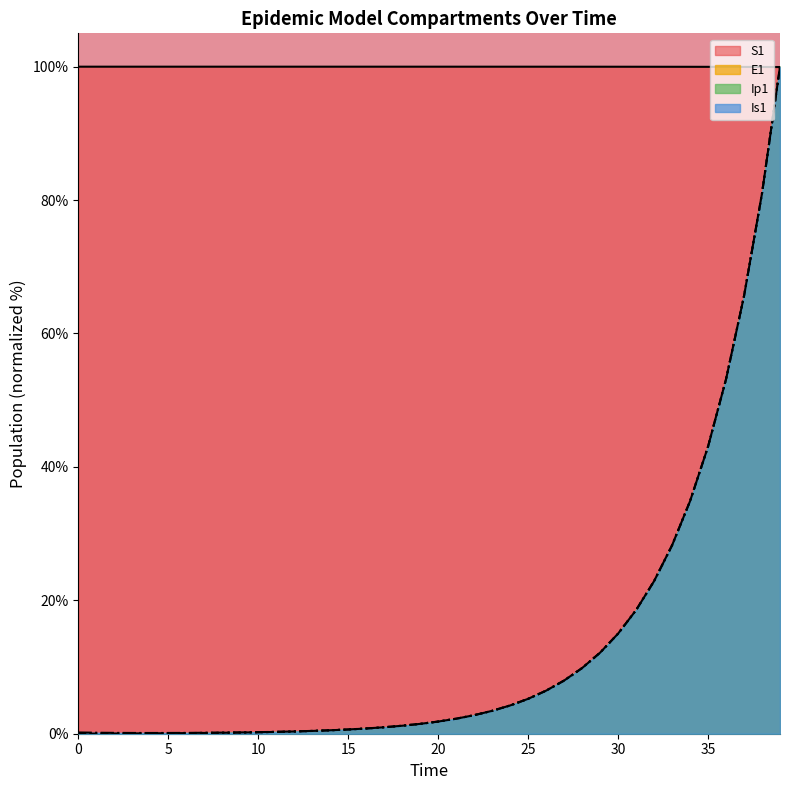

What is the value of the Ip1 point at the 38th from the left?

65.6